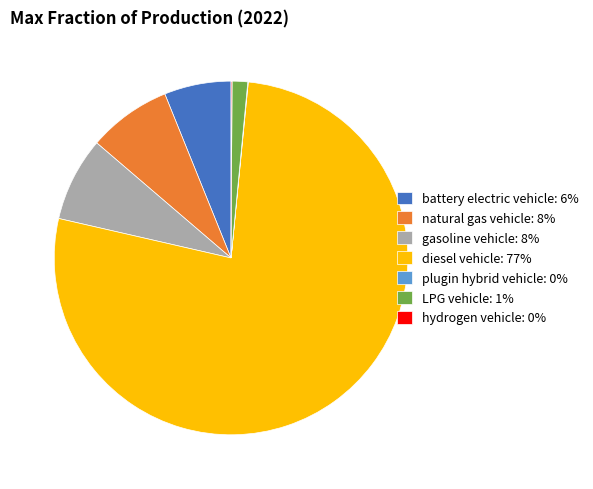

Is it true that LPG vehicle is 1% of the pie?

True